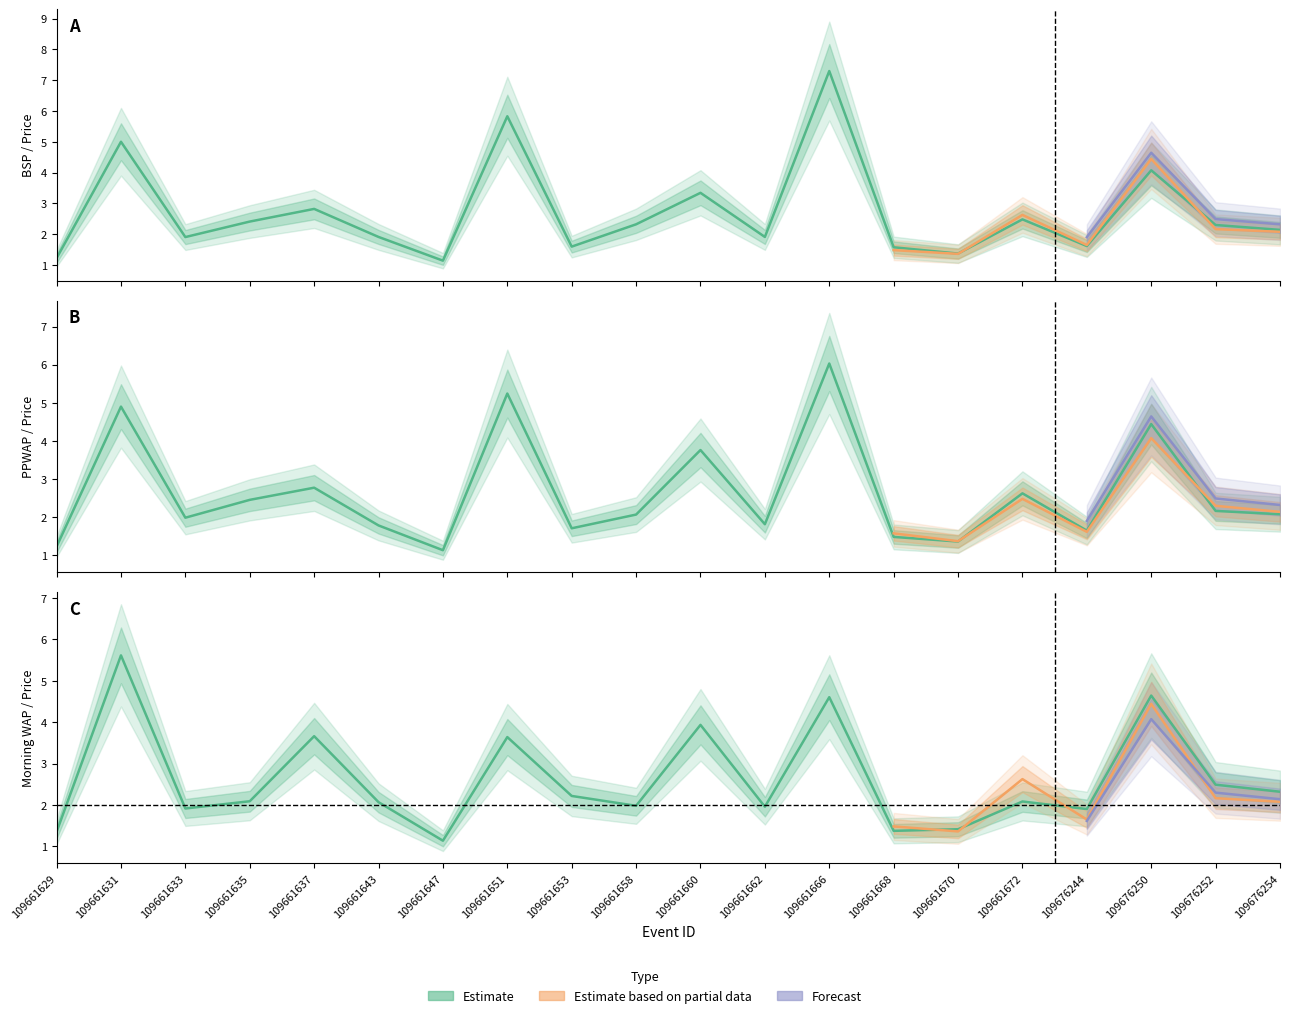

How many values in the BSP series are below 2?

9